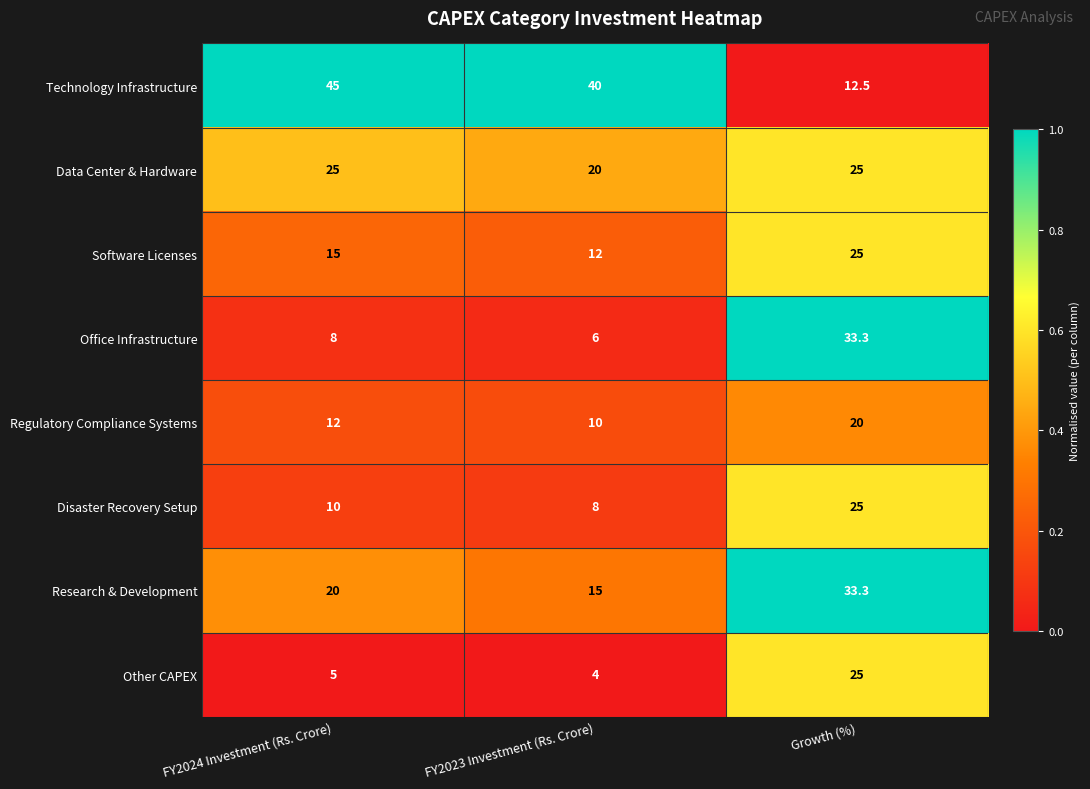

Reading right to left, extract all data points from this chart.

Technology Infrastructure: 12.5	40.0	45.0
Data Center & Hardware: 25.0	20.0	25.0
Software Licenses: 25.0	12.0	15.0
Office Infrastructure: 33.3	6.0	8.0
Regulatory Compliance Systems: 20.0	10.0	12.0
Disaster Recovery Setup: 25.0	8.0	10.0
Research & Development: 33.3	15.0	20.0
Other CAPEX: 25.0	4.0	5.0